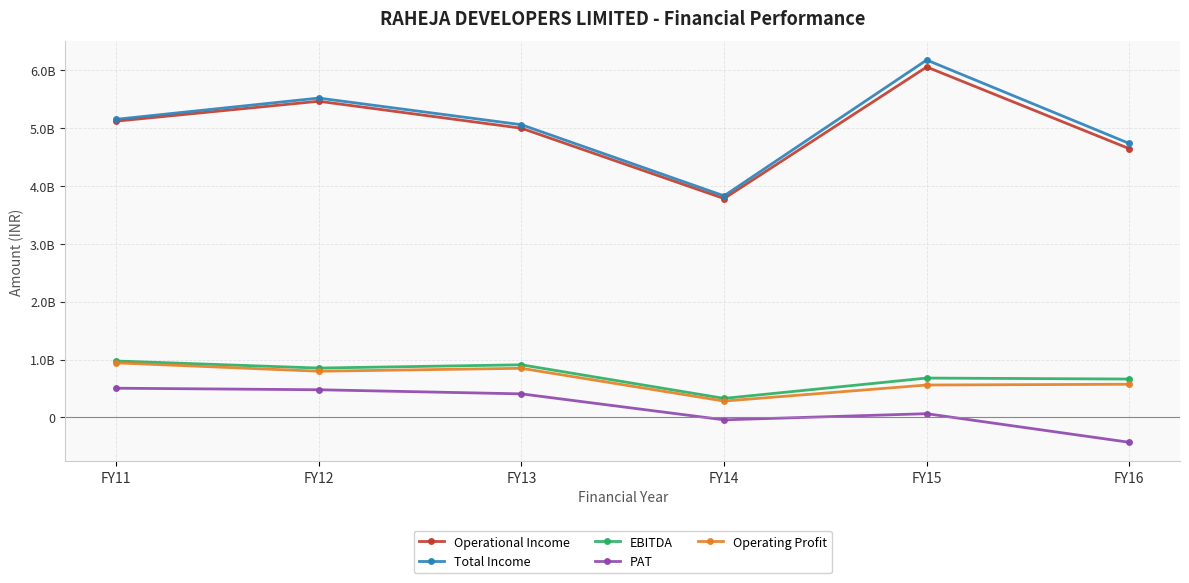

What is the total value across all series at FY15?

13539543841